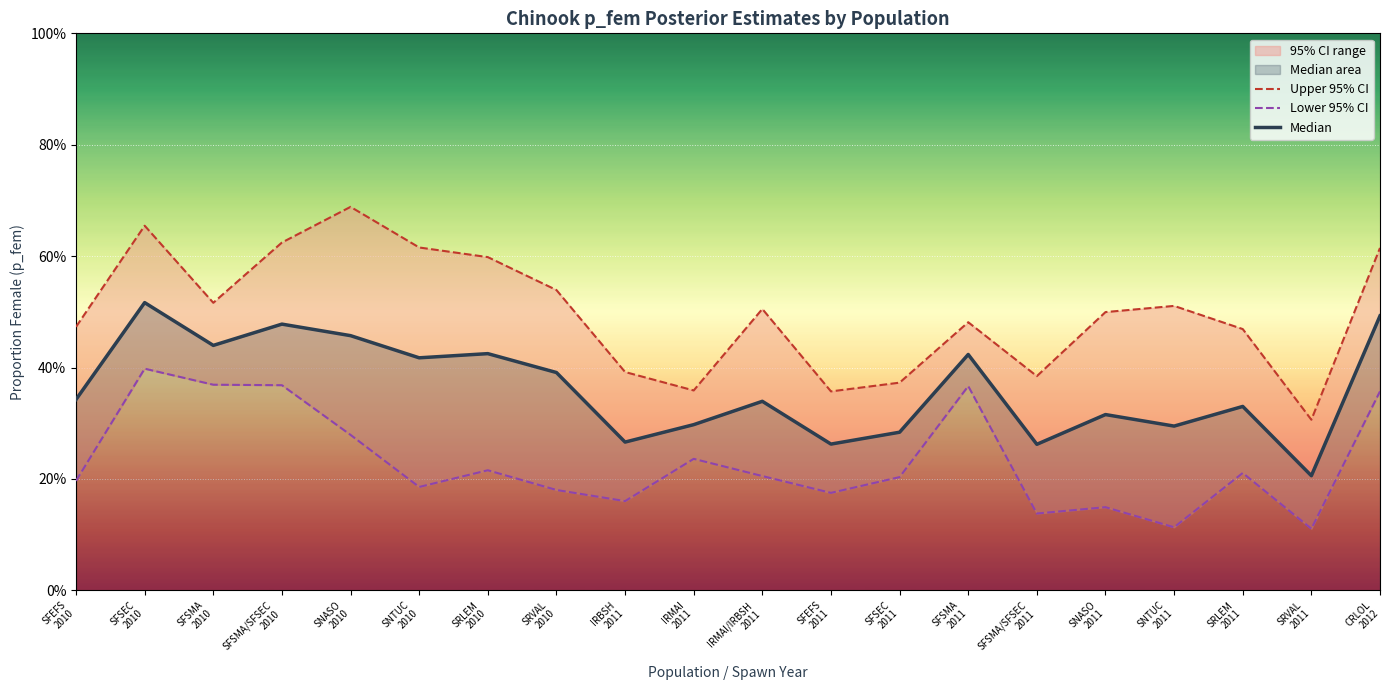

What is the label of the 13th point from the left?

SFSEC
2011